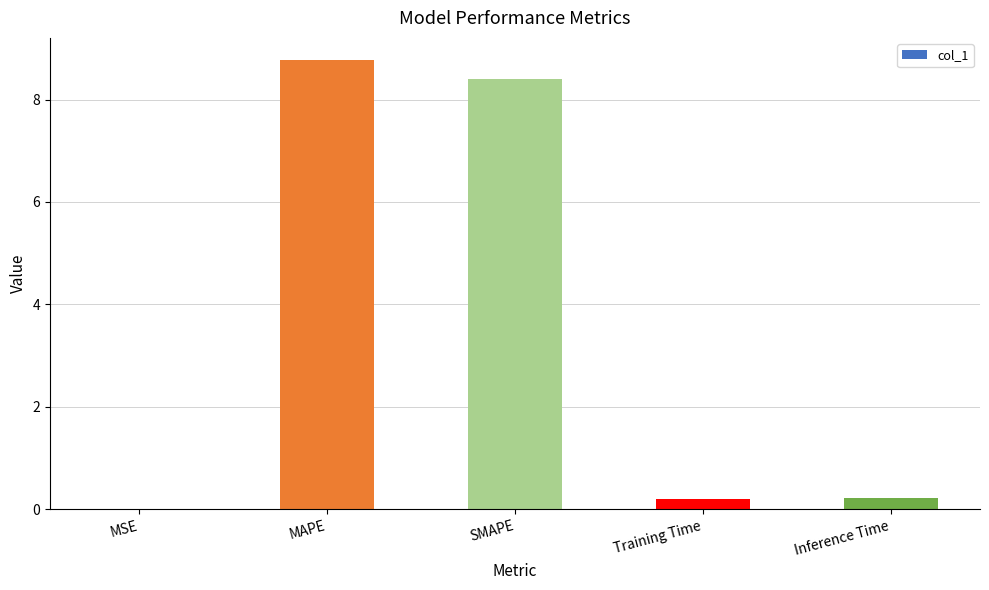

Read the value at SMAPE.

8.4